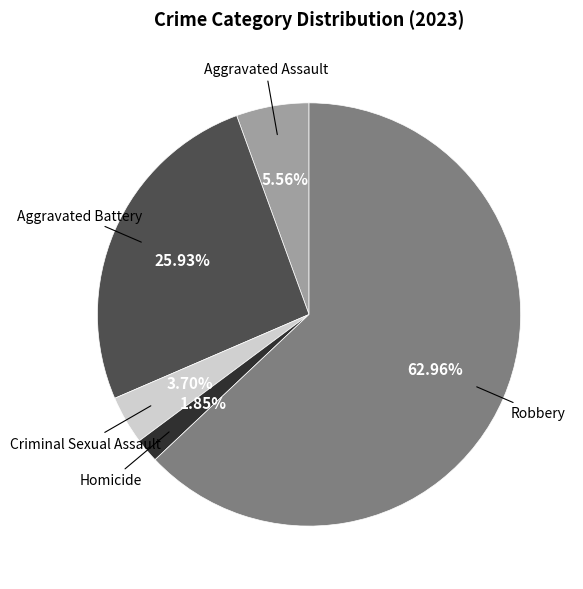

Is there a majority slice in this chart?

Yes